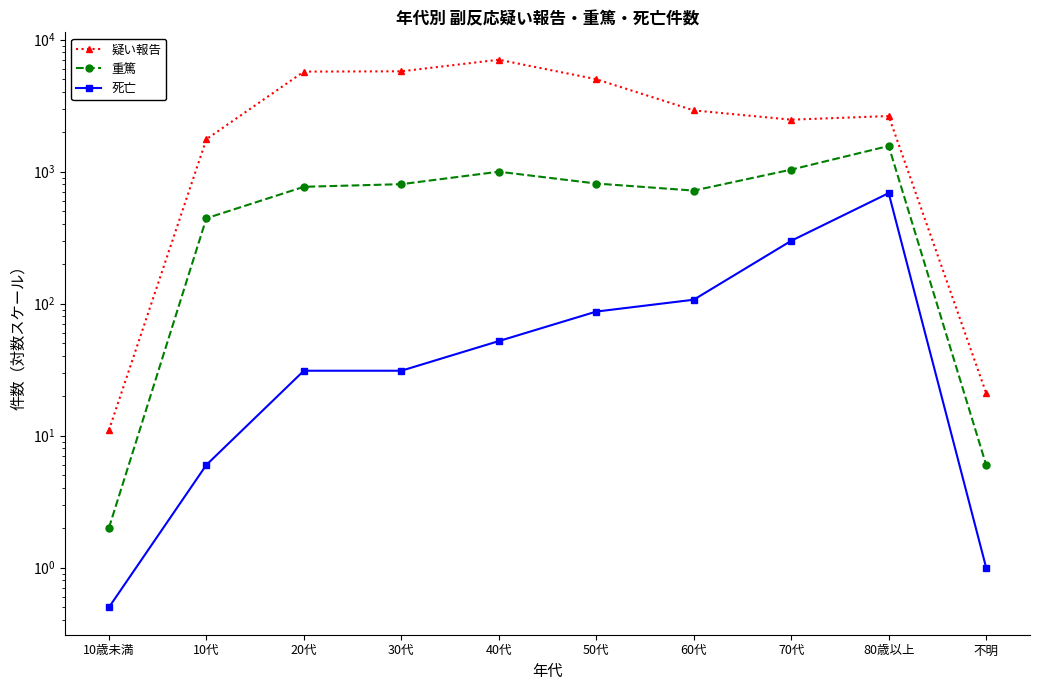

At how many categories does at least one series exceed 6786?

1